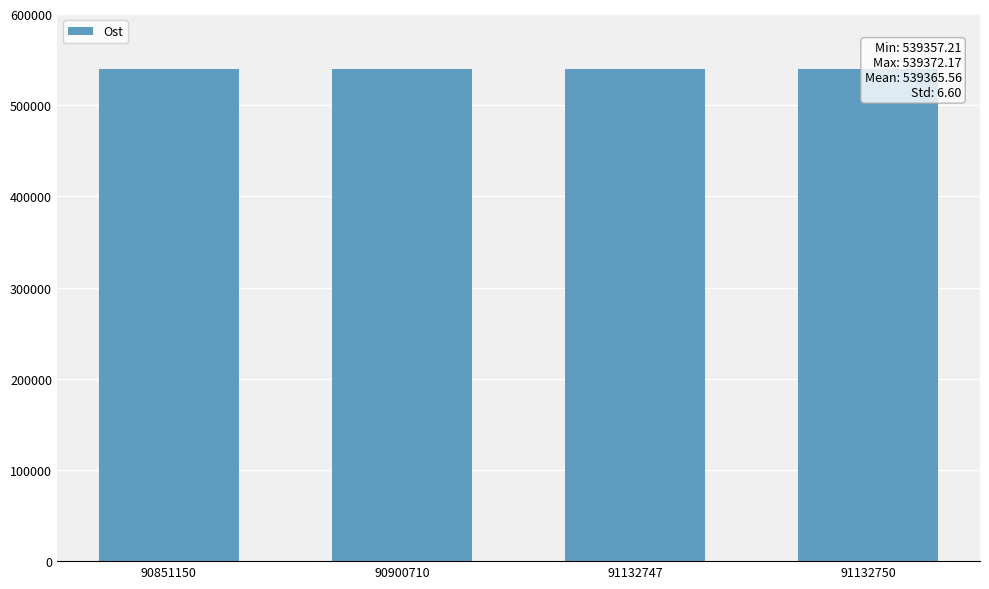

What is the minimum value shown in the chart?

539357.2